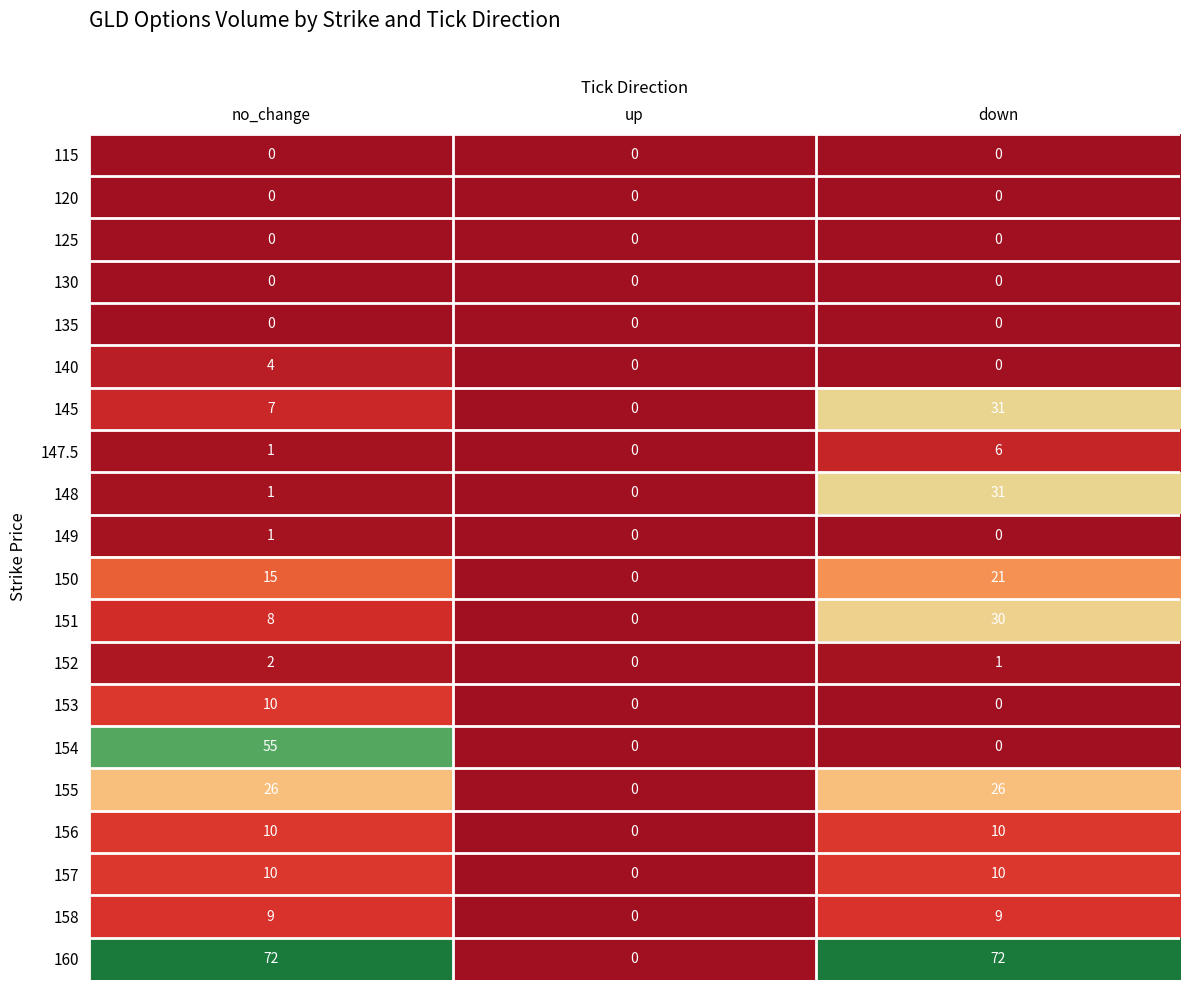

Is the value of 154 at no_change greater than the value of 135 at down?

Yes